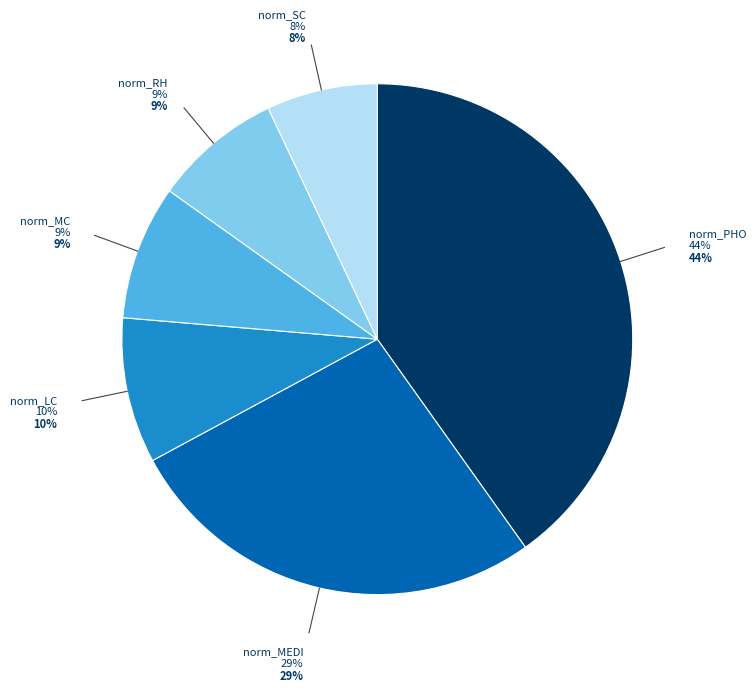

What percentage is the norm_SC slice, to the nearest percent?

7%